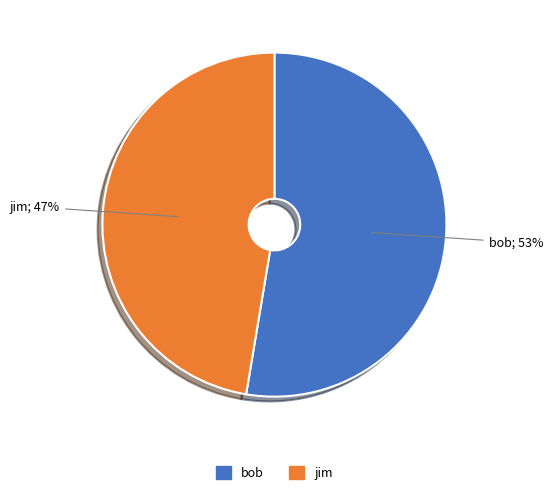

Which has a higher value, bob or jim?

bob